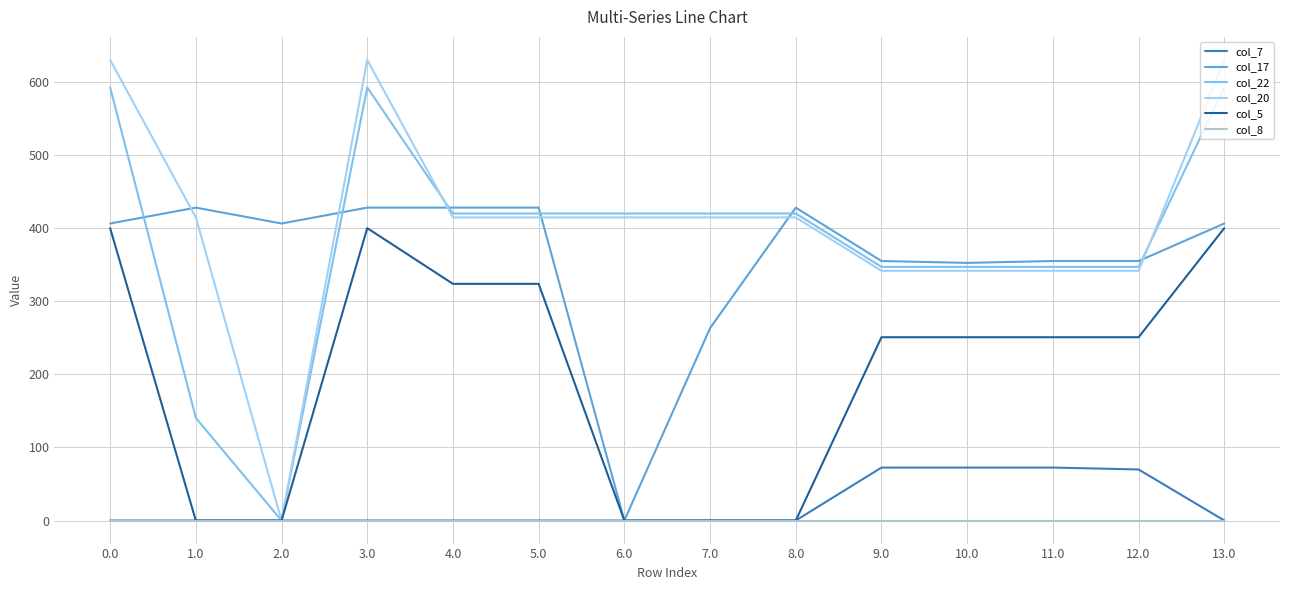

Which has a higher value, 2.0 or 8.0?

2.0